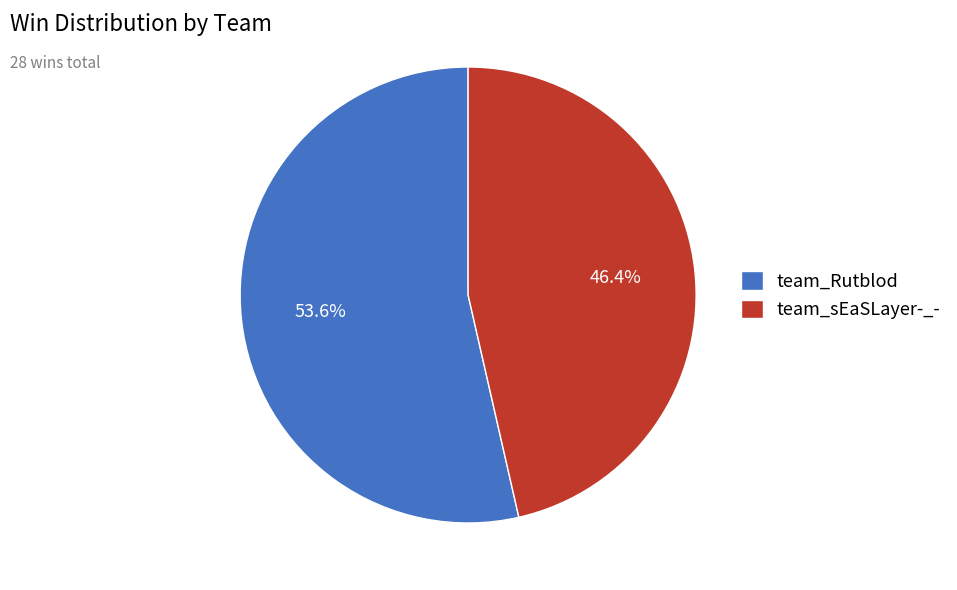

Approximately how many times larger is the value at team_Rutblod compared to team_sEaSLayer-_-?

1.2